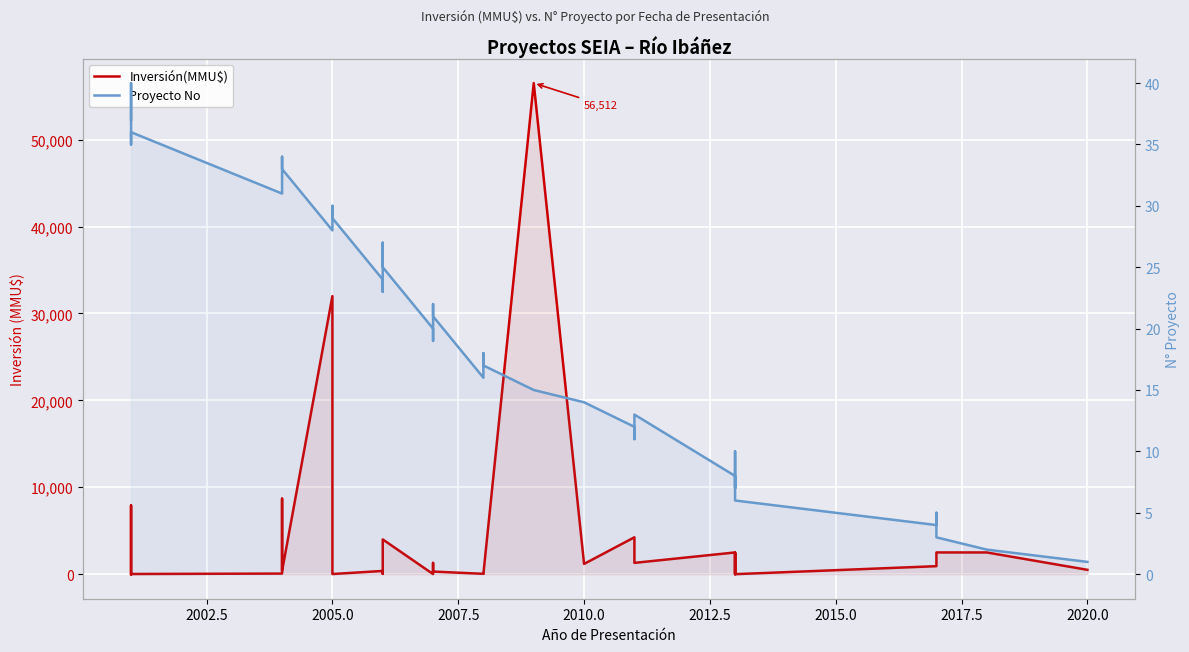

Reading left to right, what are all the values shown in this chart?

Inversión(MMU$): 0	7900	610	0	20	20	67	8688	361	361	32000	44	15	373	200	37	4000	4000	10	1300	200	300	40	52	49	56512	1180	4243	3269	1300	2500	0	2475	2475	0	920	1371	2500	2500	500
Proyecto No: 37	38	40	39	35	36	31	32	34	33	28	30	29	24	23	27	26	25	20	19	22	21	16	18	17	15	14	12	11	13	8	7	10	9	6	4	5	3	2	1